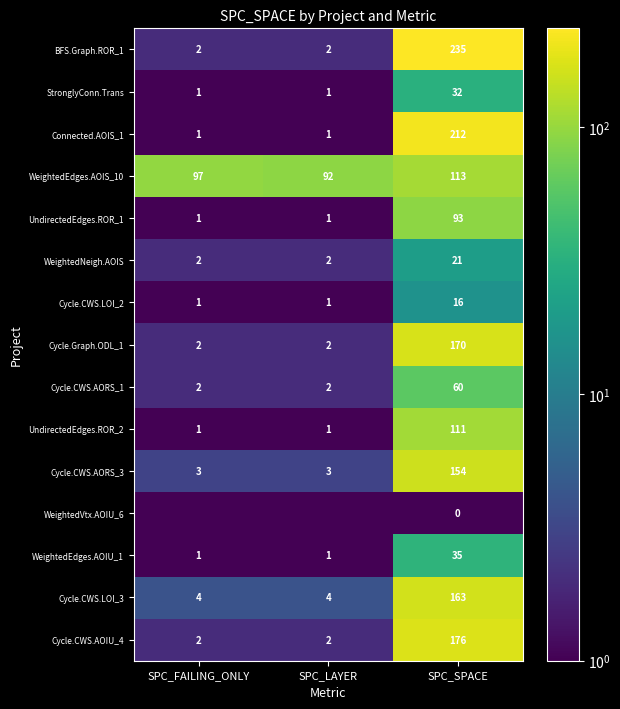

How many Connected.AOIS_1 values are between 1 and 212?

3